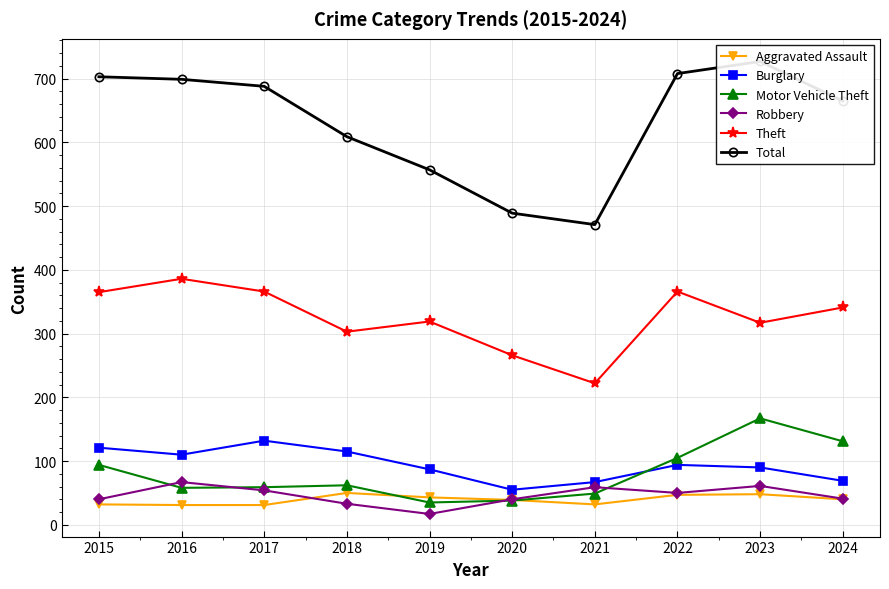

True or false: Motor Vehicle Theft and Theft cross at least once.

False